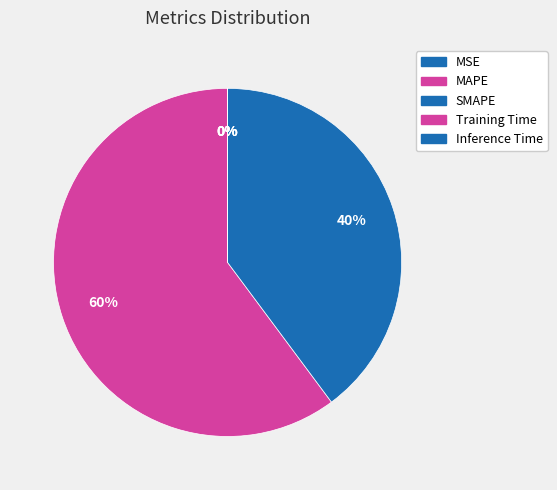

Do Inference Time and SMAPE together represent more than half of the pie?

No